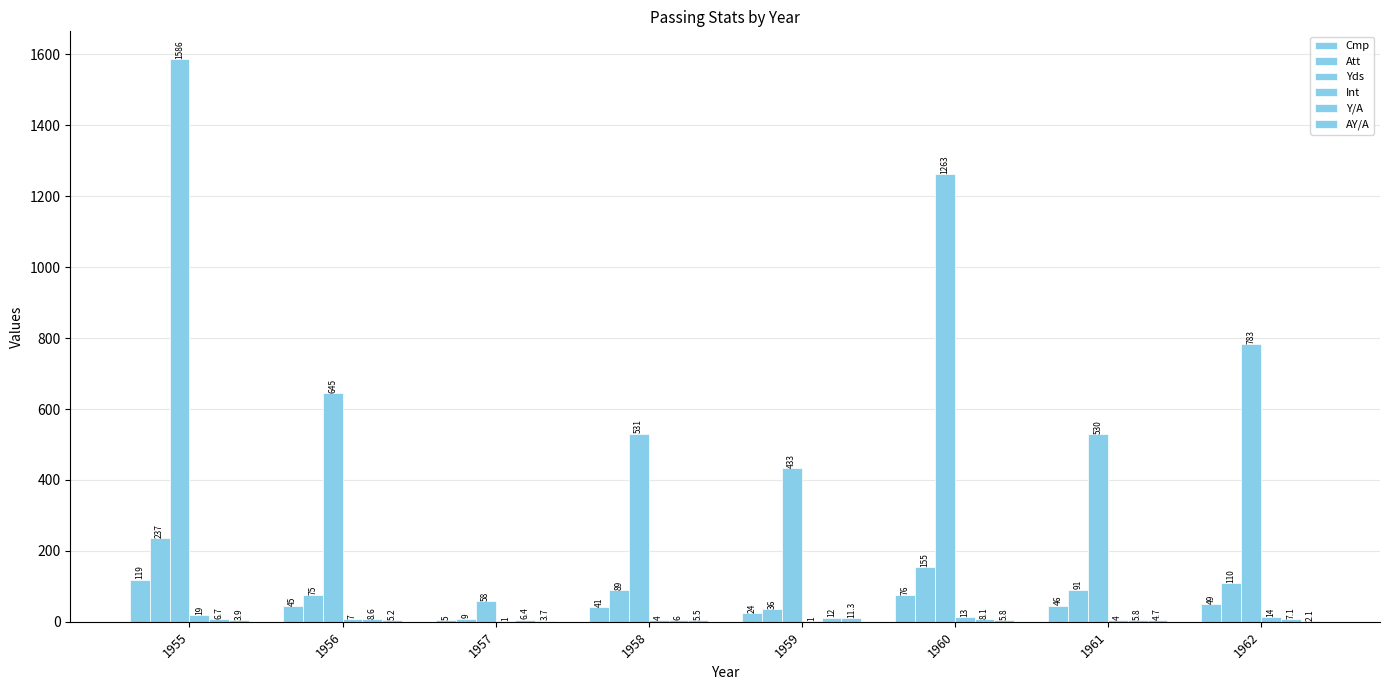

How many distinct data groups are displayed?

6